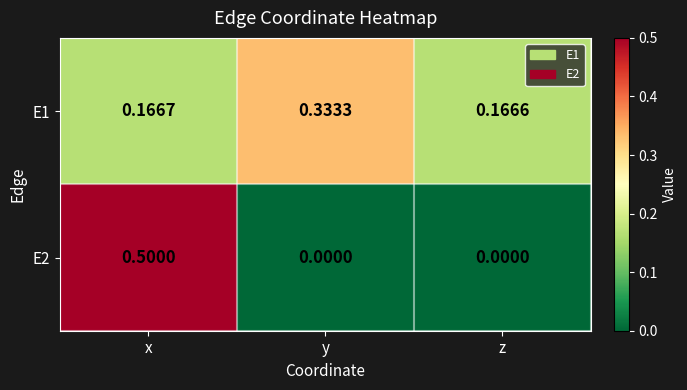

Which category has the highest value across all series?

x